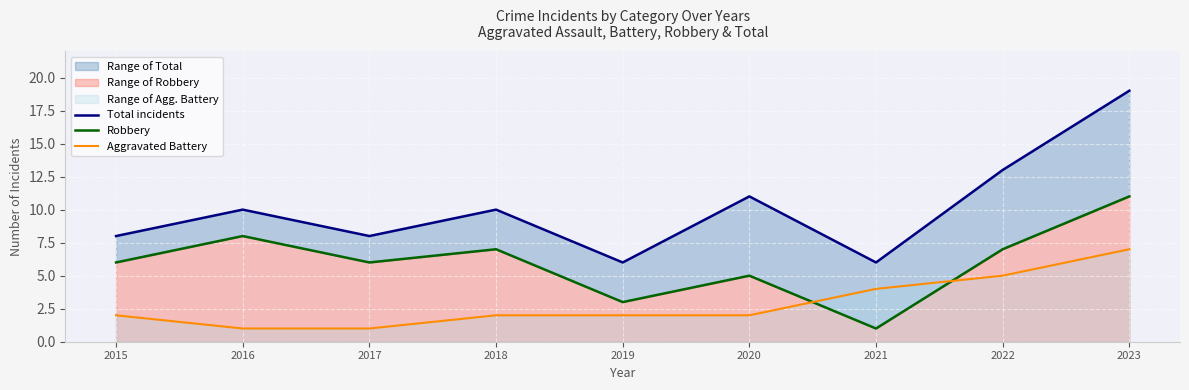

List the series in order of their overall mean, lowest first.

Aggravated Battery, Robbery, Total incidents